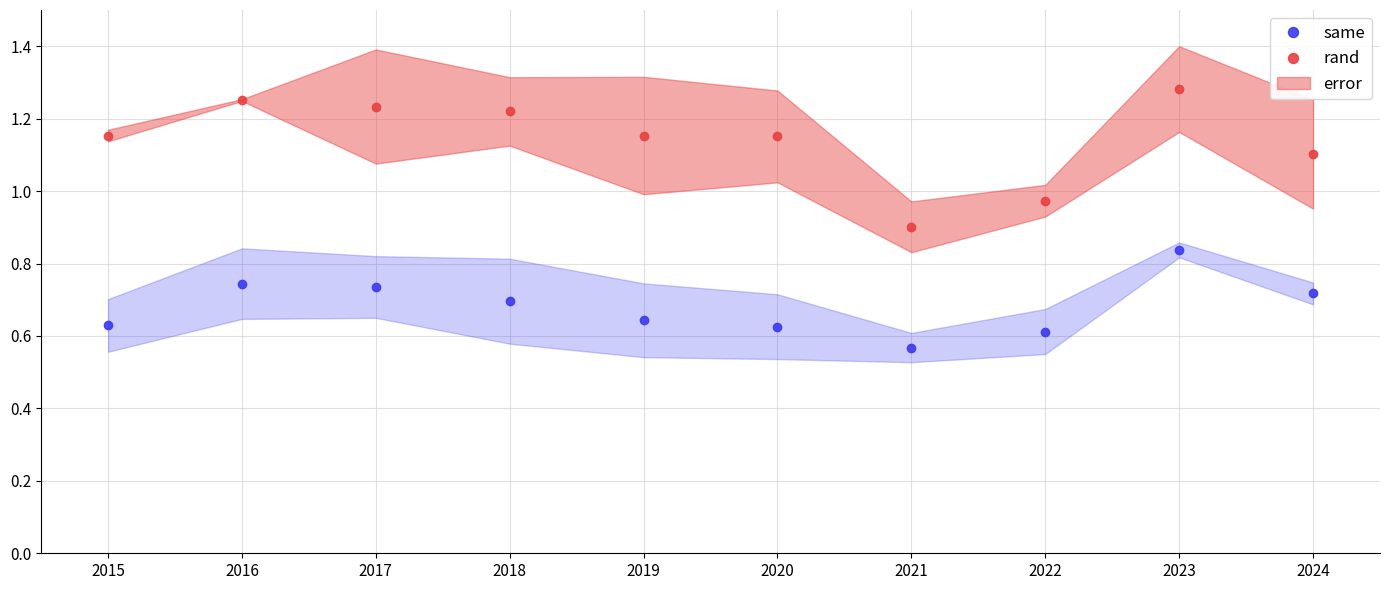

The rand series shows 1.0 at 2022. True or false?

True